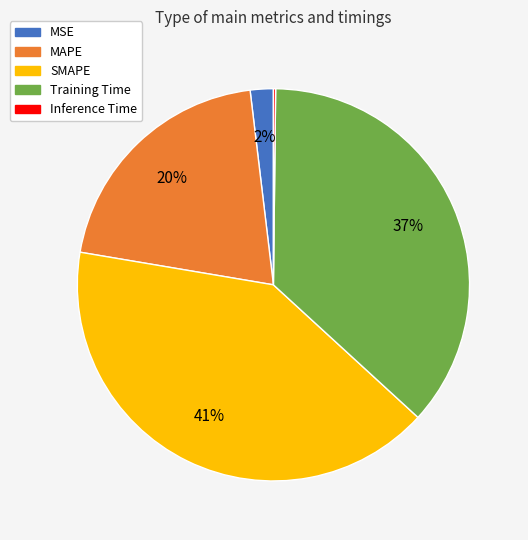

Between MAPE and MSE, which is larger?

MAPE